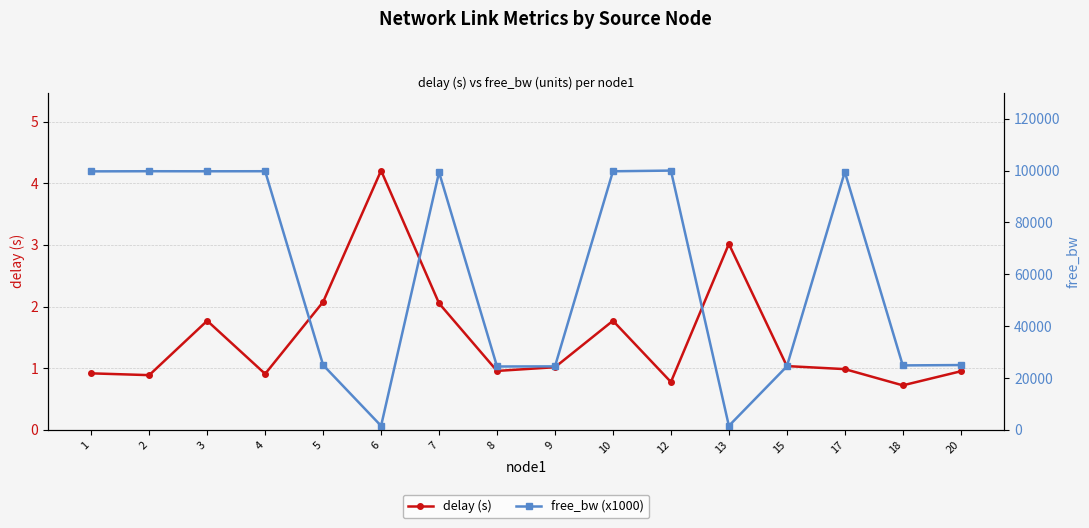

Which series changed the most between 6 and 9?

free_bw (x1000)